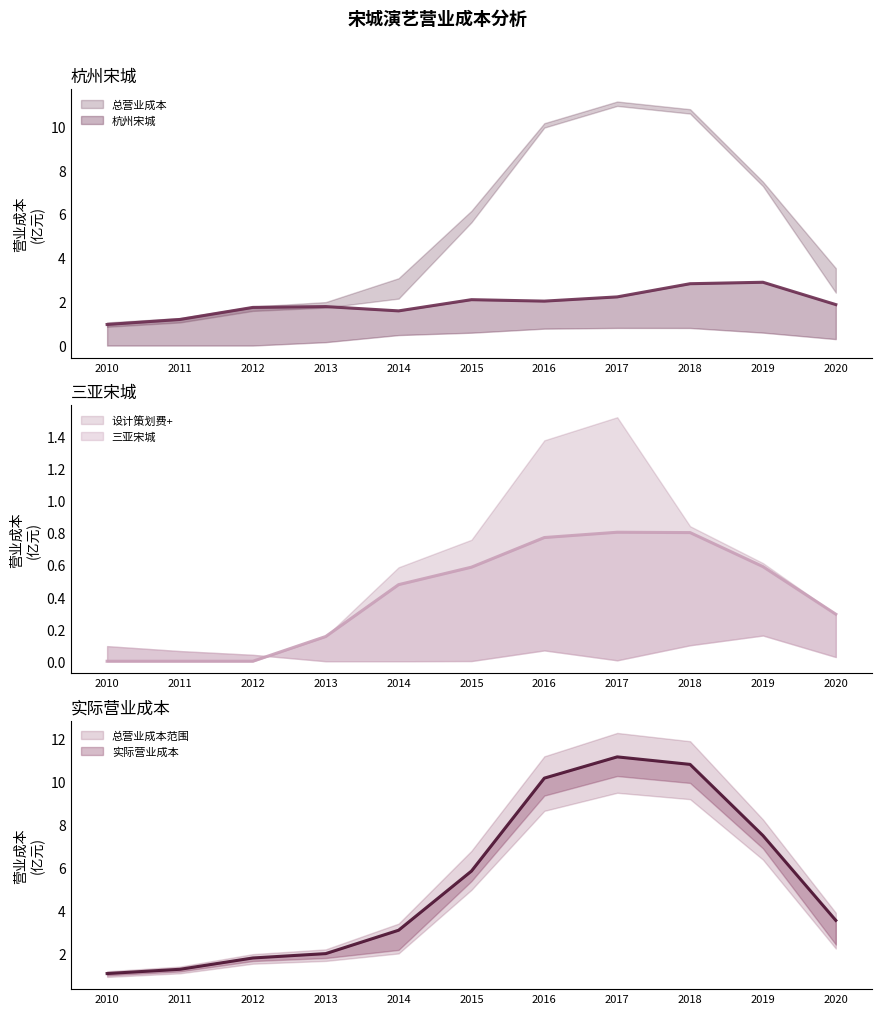

What is the difference between the maximum and minimum values in the 三亚宋城 series?

0.8